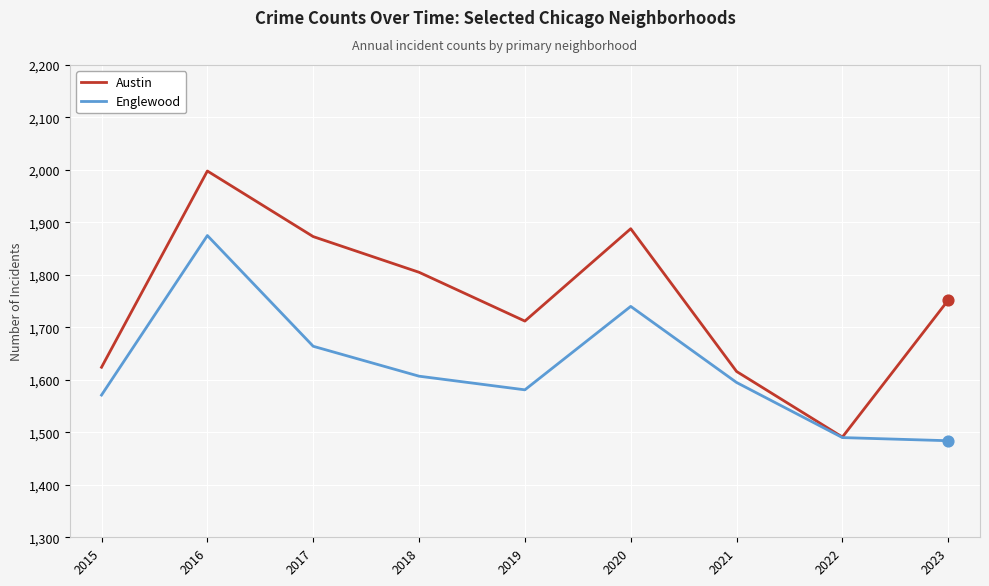

Between 2015 and 2017, which series saw the biggest shift?

Austin